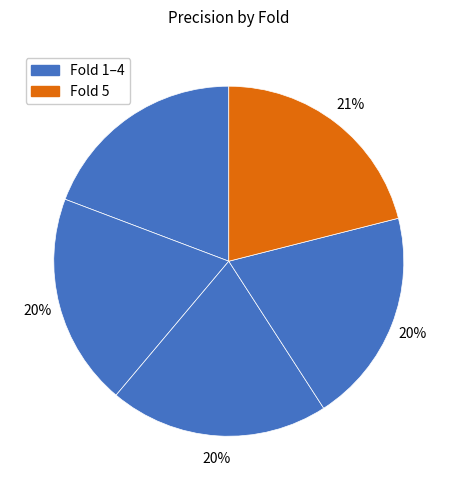

How many slices are in this pie chart?

5